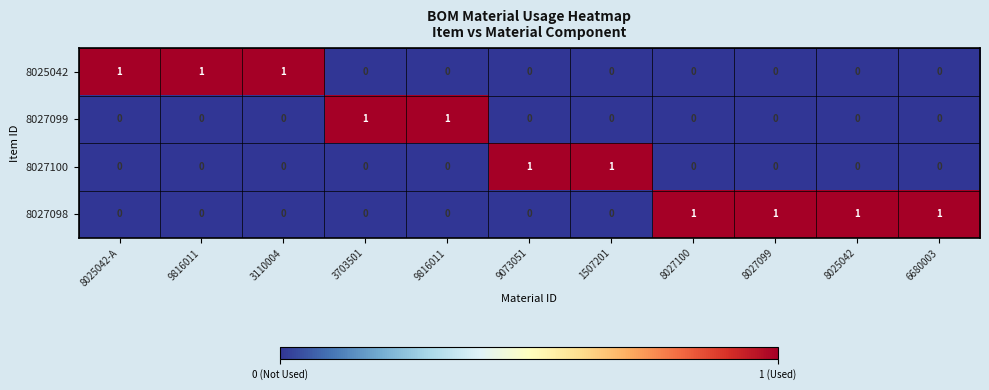

Rank the series by their maximum value, from lowest to highest.

8025042, 8027099, 8027100, 8027098